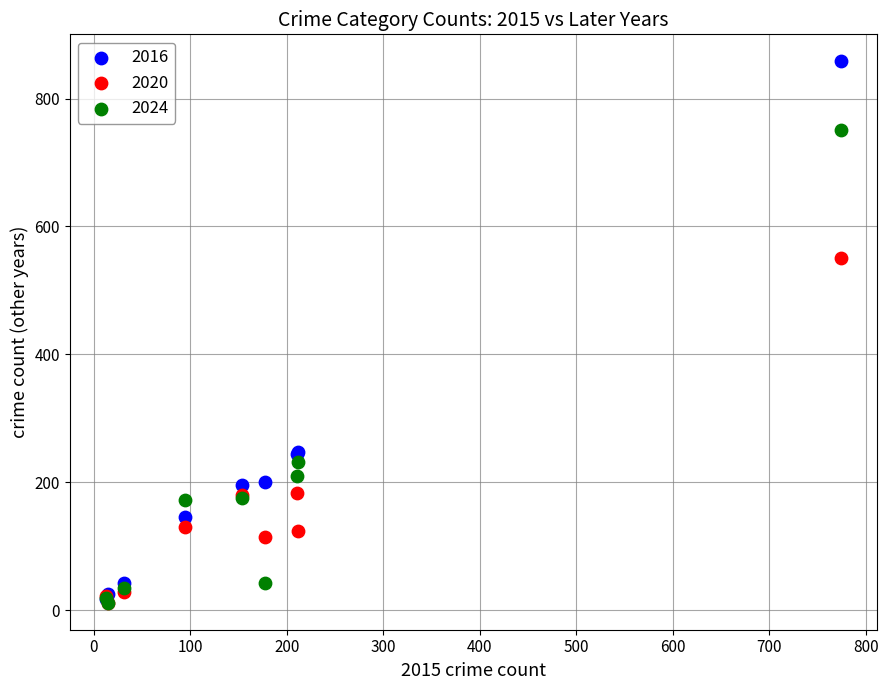

Which series has the largest Y range (max minus min)?

2016